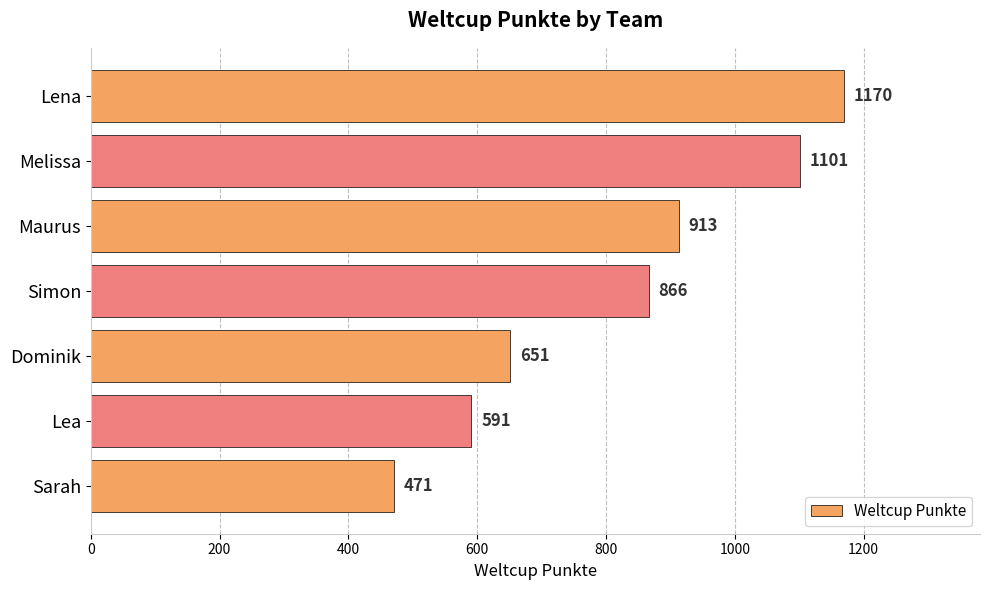

Reading bottom to top, transcribe all the data shown in this chart.

Sarah=471	Lea=591	Dominik=651	Simon=866	Maurus=913	Melissa=1101	Lena=1170